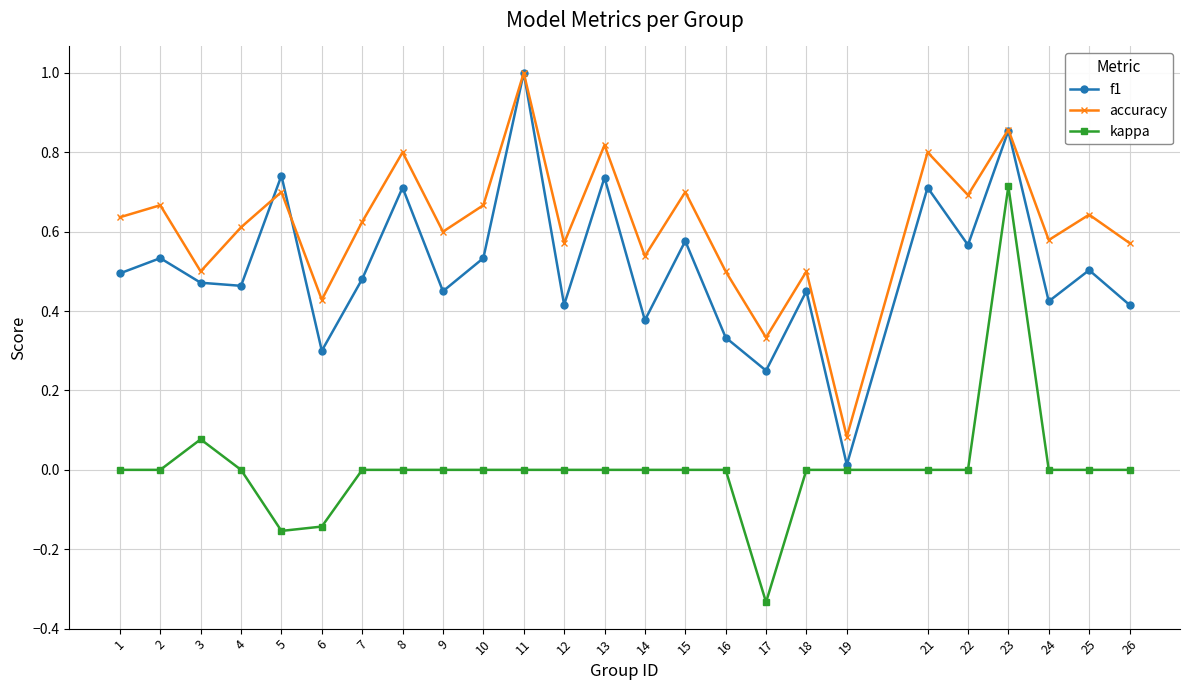

True or false: kappa and accuracy intersect in this chart.

False